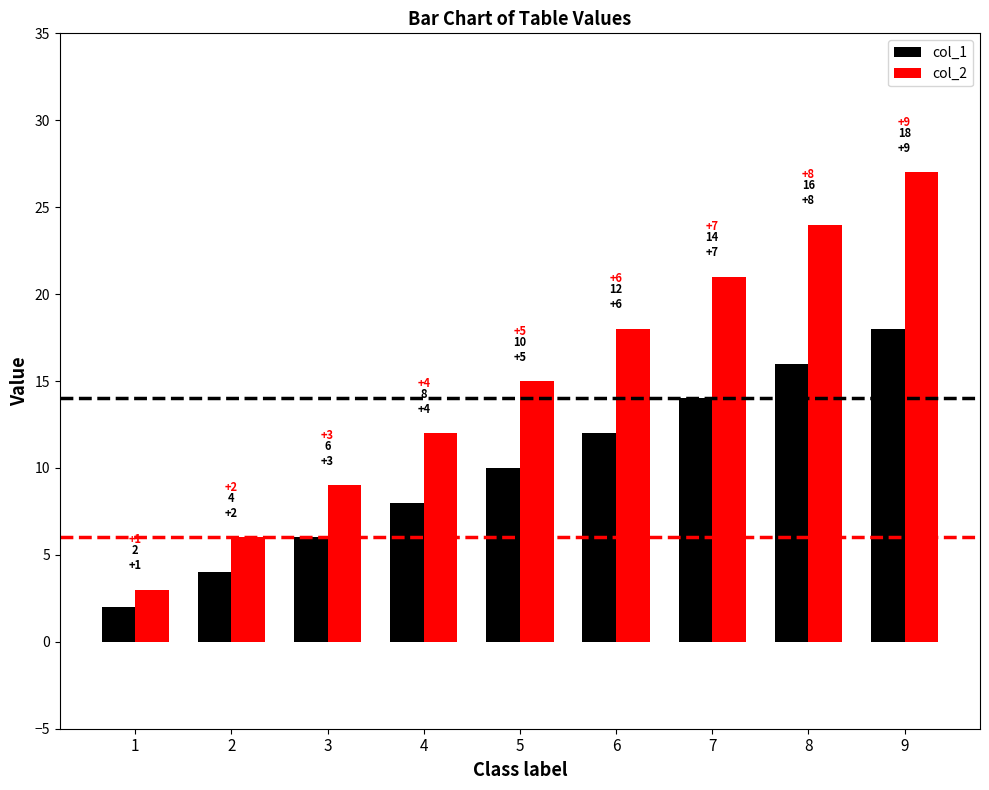

Reading left to right, list all the values displayed in this chart.

col_1: 2	4	6	8	10	12	14	16	18
col_2: 3	6	9	12	15	18	21	24	27